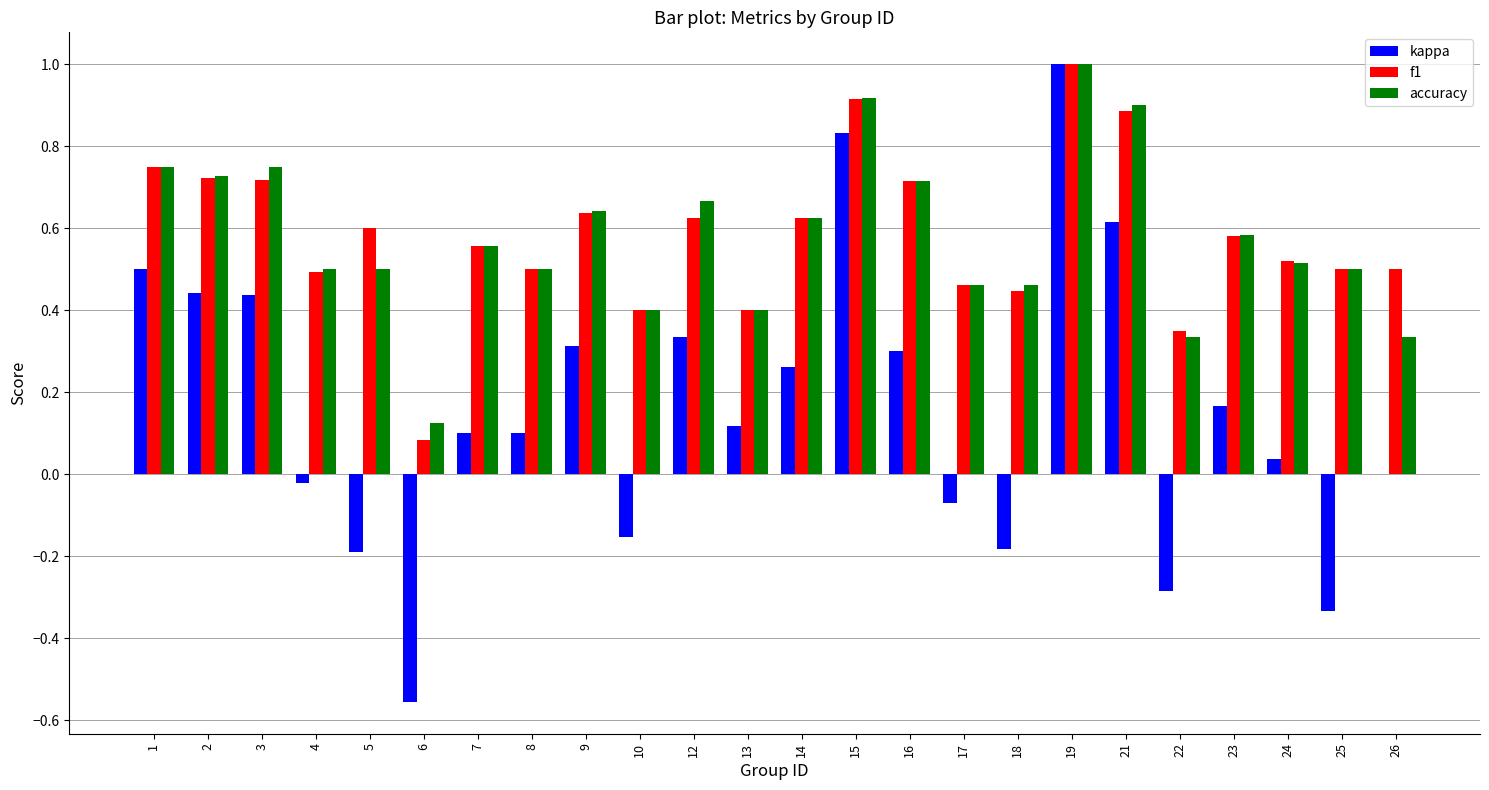

The value of kappa at 9 is 0.5. True or false?

False